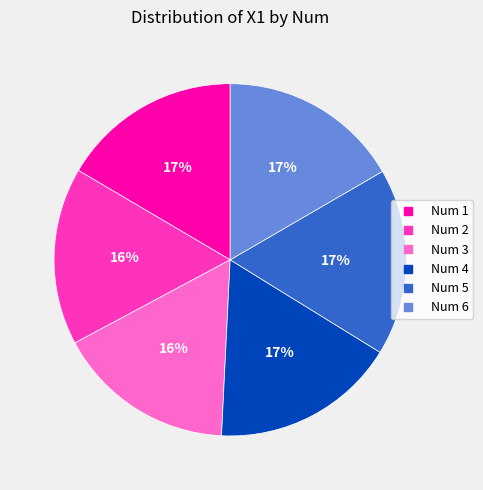

To the nearest percent, what is the average slice percentage?

17%